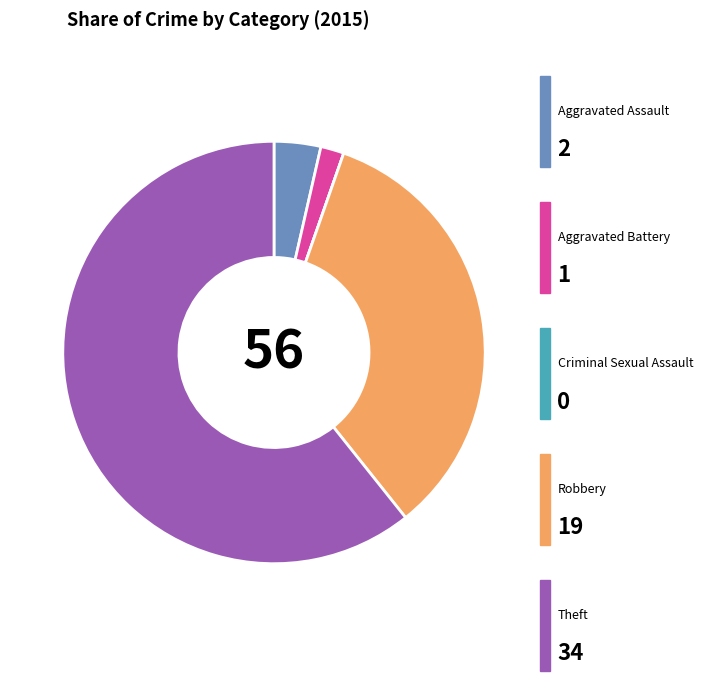

Is there a majority slice in this chart?

Yes